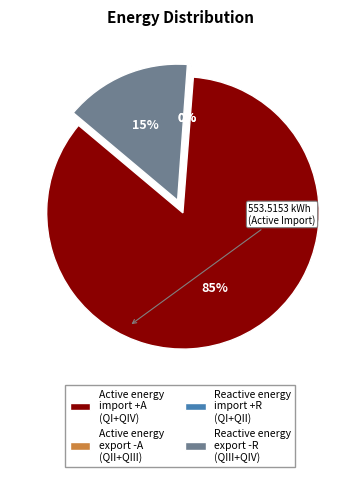

What is the total percentage of Active energy export -A (QII+QIII) and Active energy import +A (QI+QIV)?

84.9%